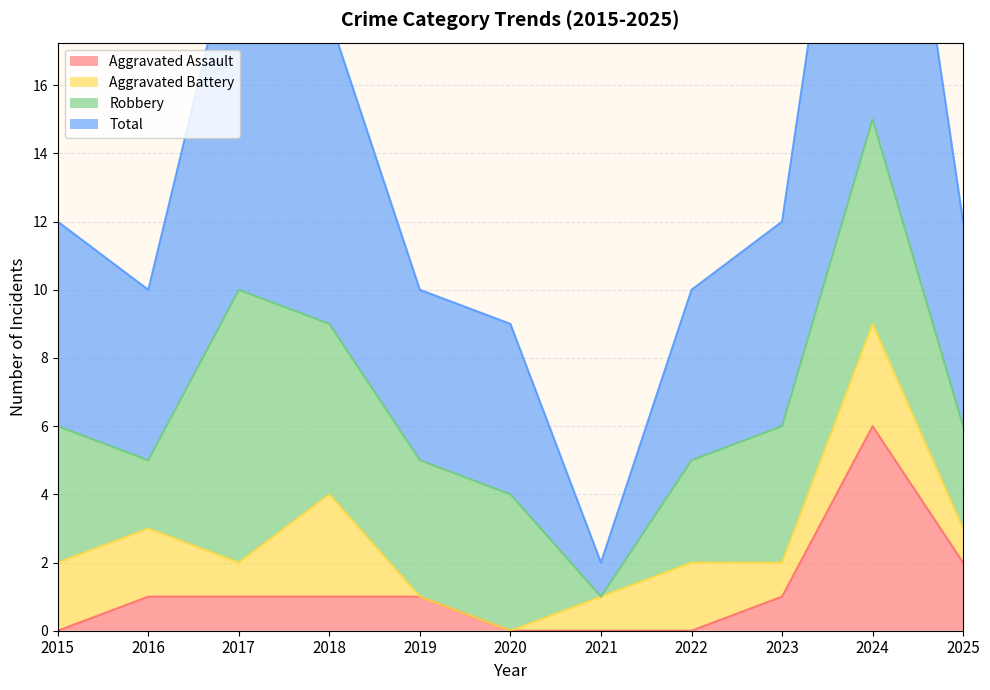

Read the Aggravated Assault value at 2025.

2